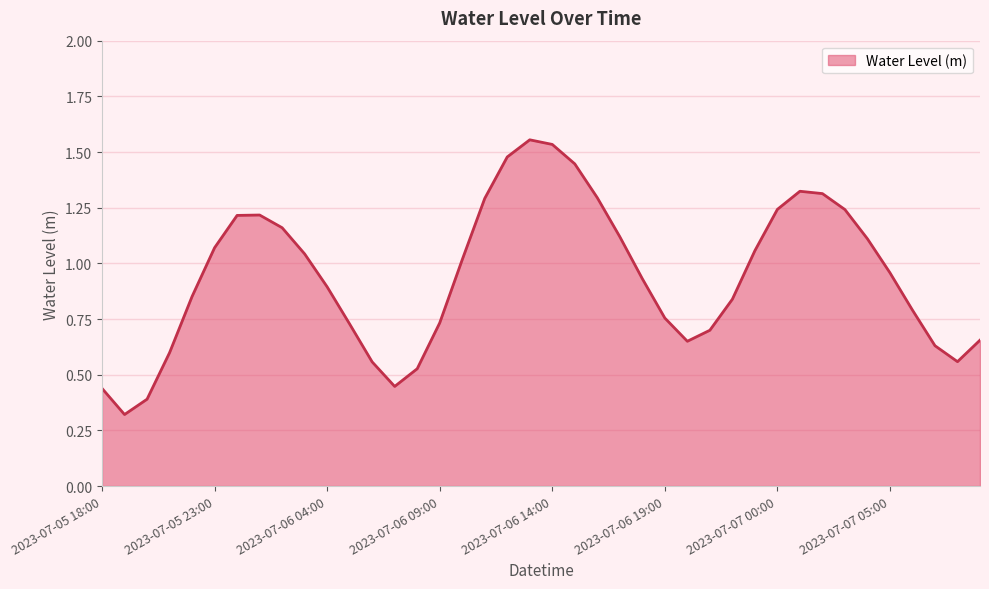

What is the minimum value shown in the chart?

0.3